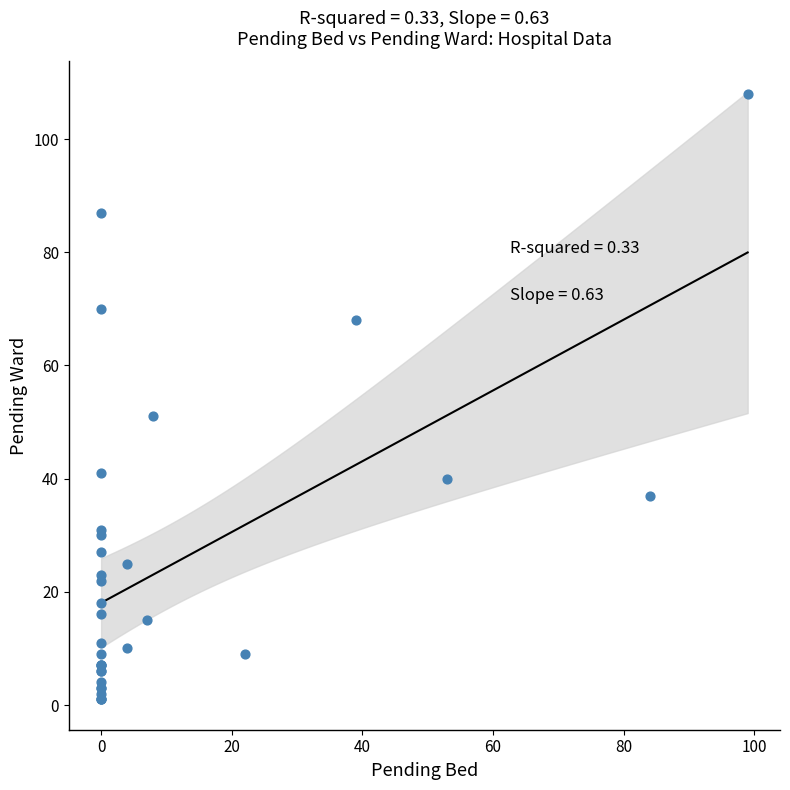

What Y value in the scatter plot is closest to 54?

51